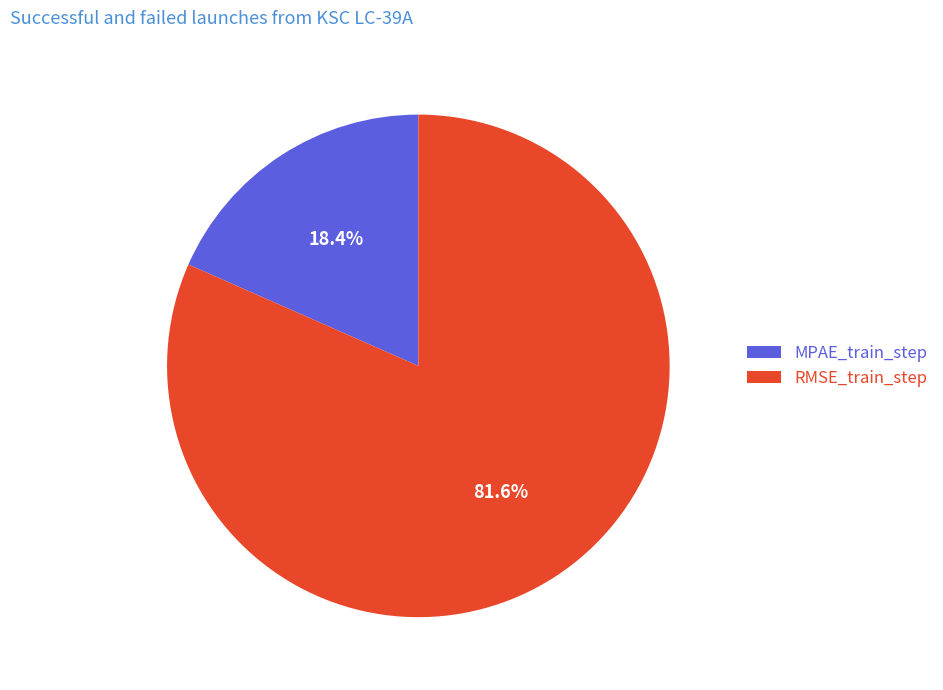

To the nearest percent, what percentage of the pie is MPAE_train_step?

18%